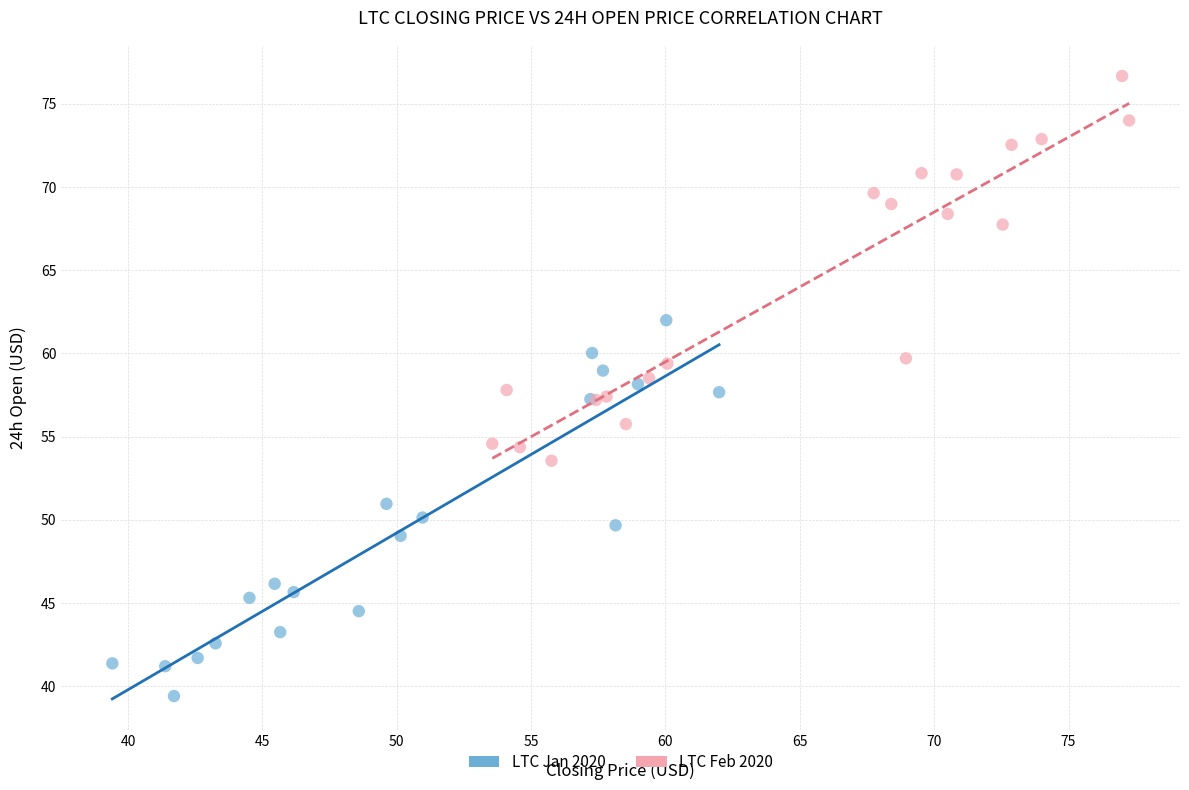

Which series contains the highest Y value?

LTC Feb 2020